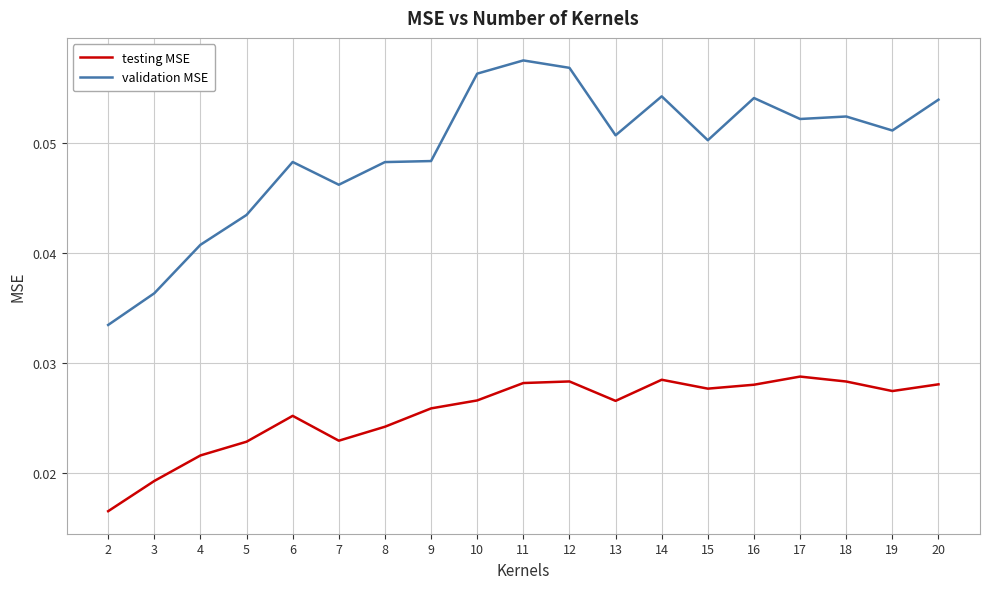

At how many categories does at least one series exceed 0?

19